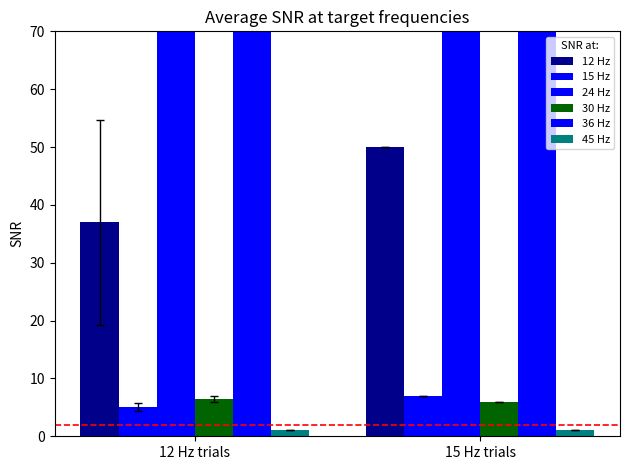

True or false: 30 Hz has a value of 10.1 at 15 Hz trials.

False